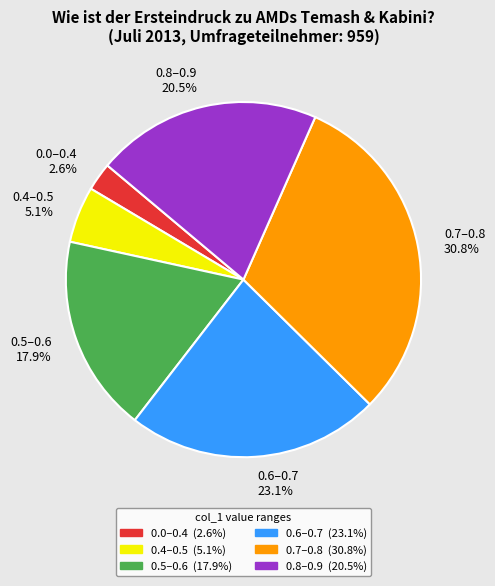

How many segments does this pie chart have?

6